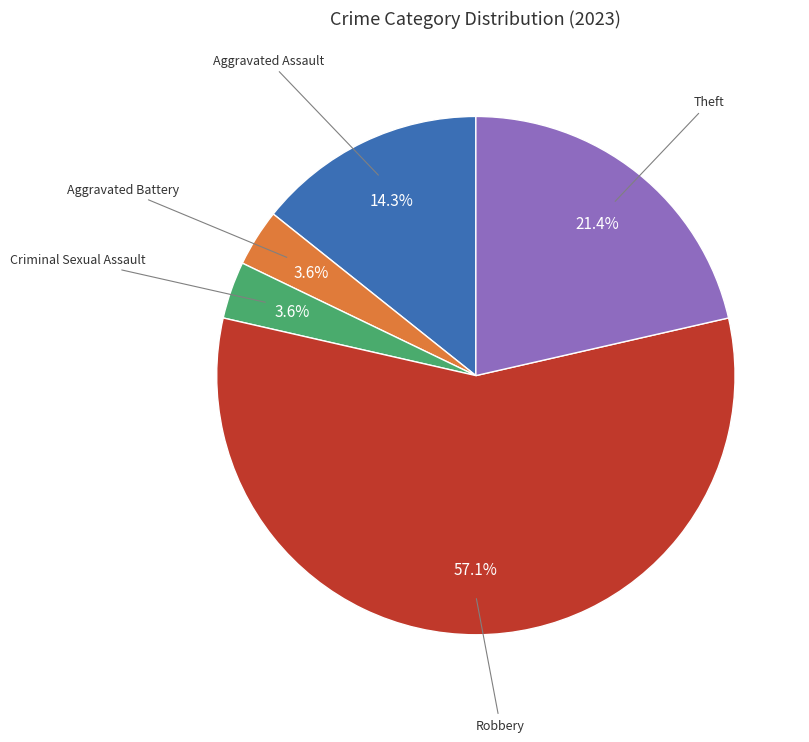

How many slices are in this pie chart?

5